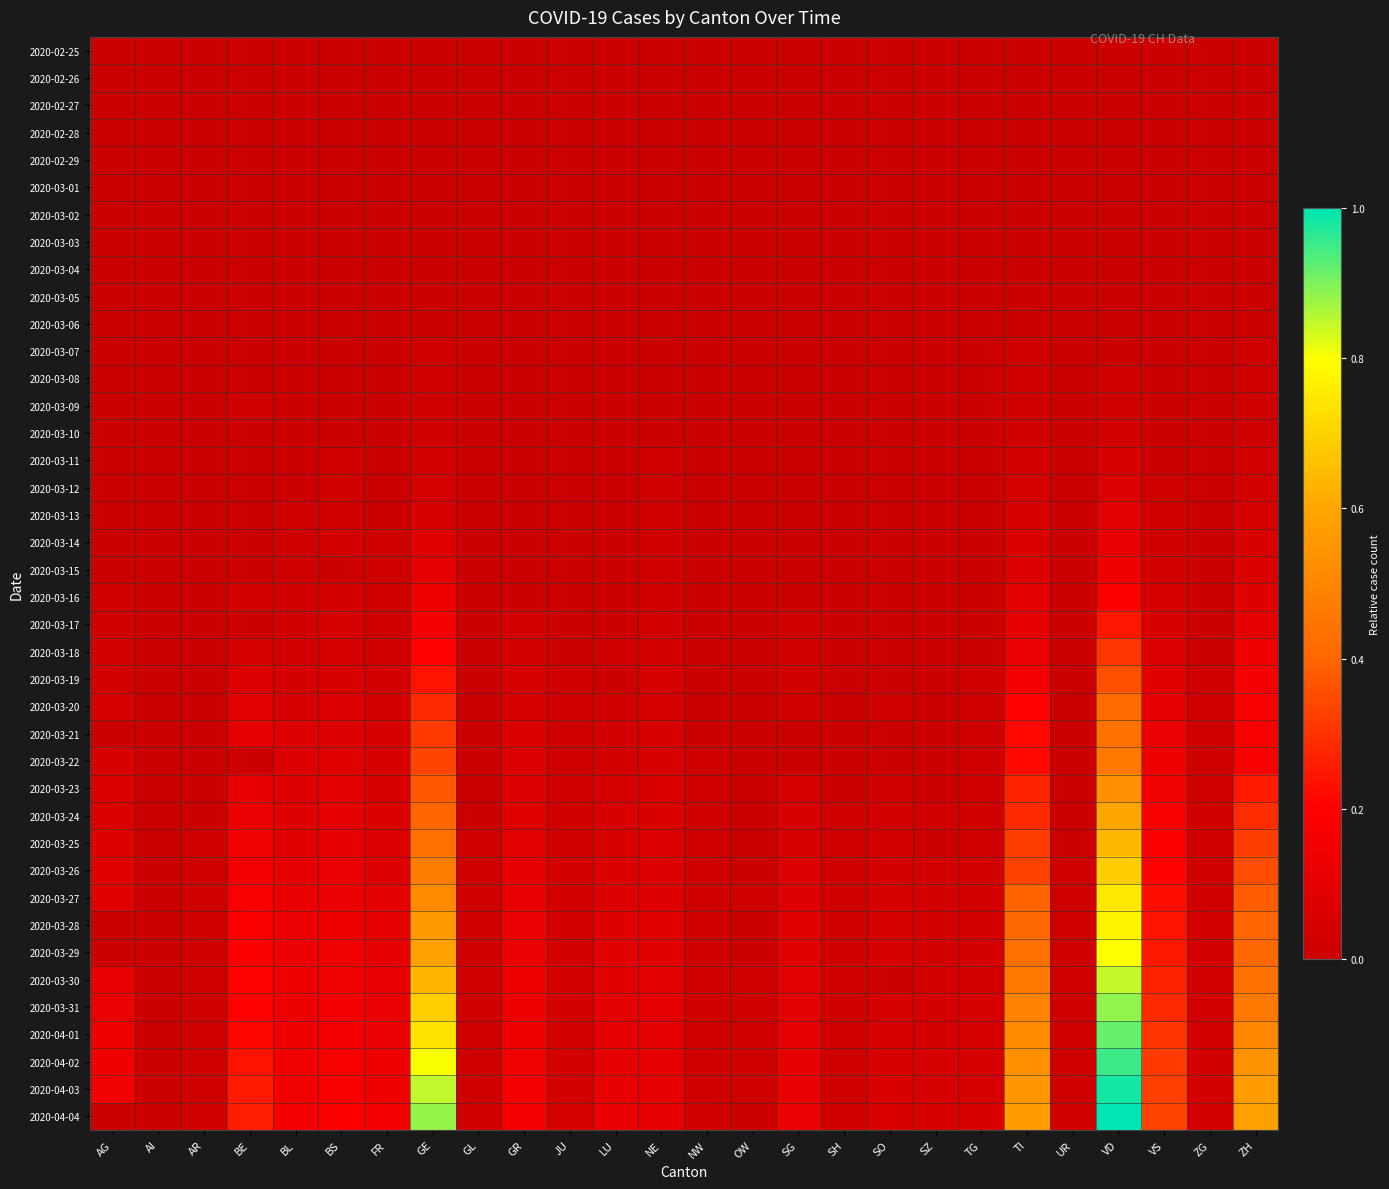

Reading left to right, what are all the values shown in this chart?

2020-02-25: AG=0.0	AI=0.0	AR=0.0	BE=0.0	BL=0.0	BS=0.0	FR=0.0	GE=0.0	GL=0.0	GR=0.0	JU=0.0	LU=0.0	NE=0.0	NW=0.0	OW=0.0	SG=0.0	SH=0.0	SO=0.0	SZ=0.0	TG=0.0	TI=0.0	UR=0.0	VD=0.0	VS=0.0	ZG=0.0	ZH=0.0
2020-02-26: AG=0.0	AI=0.0	AR=0.0	BE=0.0	BL=0.0	BS=0.0	FR=0.0	GE=0.0	GL=0.0	GR=0.0	JU=0.0	LU=0.0	NE=0.0	NW=0.0	OW=0.0	SG=0.0	SH=0.0	SO=0.0	SZ=0.0	TG=0.0	TI=0.0	UR=0.0	VD=0.0	VS=0.0	ZG=0.0	ZH=0.0
2020-02-27: AG=0.0	AI=0.0	AR=0.0	BE=0.0	BL=0.0	BS=0.0	FR=0.0	GE=0.0	GL=0.0	GR=0.0	JU=0.0	LU=0.0	NE=0.0	NW=0.0	OW=0.0	SG=0.0	SH=0.0	SO=0.0	SZ=0.0	TG=0.0	TI=0.0	UR=0.0	VD=0.0	VS=0.0	ZG=0.0	ZH=0.0
2020-02-28: AG=0.0	AI=0.0	AR=0.0	BE=0.0	BL=0.0	BS=0.0	FR=0.0	GE=0.0	GL=0.0	GR=0.0	JU=0.0	LU=0.0	NE=0.0	NW=0.0	OW=0.0	SG=0.0	SH=0.0	SO=0.0	SZ=0.0	TG=0.0	TI=0.0	UR=0.0	VD=0.0	VS=0.0	ZG=0.0	ZH=0.0
2020-02-29: AG=0.0	AI=0.0	AR=0.0	BE=0.0	BL=0.0	BS=0.0	FR=0.0	GE=0.0	GL=0.0	GR=0.0	JU=0.0	LU=0.0	NE=0.0	NW=0.0	OW=0.0	SG=0.0	SH=0.0	SO=0.0	SZ=0.0	TG=0.0	TI=0.0	UR=0.0	VD=0.0	VS=0.0	ZG=0.0	ZH=0.0
2020-03-01: AG=0.0	AI=0.0	AR=0.0	BE=0.0	BL=0.0	BS=0.0	FR=0.0	GE=0.0	GL=0.0	GR=0.0	JU=0.0	LU=0.0	NE=0.0	NW=0.0	OW=0.0	SG=0.0	SH=0.0	SO=0.0	SZ=0.0	TG=0.0	TI=0.0	UR=0.0	VD=0.0	VS=0.0	ZG=0.0	ZH=0.0
2020-03-02: AG=0.0	AI=0.0	AR=0.0	BE=0.0	BL=0.0	BS=0.0	FR=0.0	GE=0.0	GL=0.0	GR=0.0	JU=0.0	LU=0.0	NE=0.0	NW=0.0	OW=0.0	SG=0.0	SH=0.0	SO=0.0	SZ=0.0	TG=0.0	TI=0.0	UR=0.0	VD=0.0	VS=0.0	ZG=0.0	ZH=0.0
2020-03-03: AG=0.0	AI=0.0	AR=0.0	BE=0.0	BL=0.0	BS=0.0	FR=0.0	GE=0.0	GL=0.0	GR=0.0	JU=0.0	LU=0.0	NE=0.0	NW=0.0	OW=0.0	SG=0.0	SH=0.0	SO=0.0	SZ=0.0	TG=0.0	TI=0.0	UR=0.0	VD=0.0	VS=0.0	ZG=0.0	ZH=0.0
2020-03-04: AG=0.0	AI=0.0	AR=0.0	BE=0.0	BL=0.0	BS=0.0	FR=0.0	GE=0.0	GL=0.0	GR=0.0	JU=0.0	LU=0.0	NE=0.0	NW=0.0	OW=0.0	SG=0.0	SH=0.0	SO=0.0	SZ=0.0	TG=0.0	TI=0.0	UR=0.0	VD=0.0	VS=0.0	ZG=0.0	ZH=0.0
2020-03-05: AG=0.0	AI=0.0	AR=0.0	BE=0.0	BL=0.0	BS=0.0	FR=0.0	GE=0.0	GL=0.0	GR=0.0	JU=0.0	LU=0.0	NE=0.0	NW=0.0	OW=0.0	SG=0.0	SH=0.0	SO=0.0	SZ=0.0	TG=0.0	TI=0.0	UR=0.0	VD=0.0	VS=0.0	ZG=0.0	ZH=0.0
2020-03-06: AG=0.0	AI=0.0	AR=0.0	BE=0.0	BL=0.0	BS=0.0	FR=0.0	GE=0.0	GL=0.0	GR=0.0	JU=0.0	LU=0.0	NE=0.0	NW=0.0	OW=0.0	SG=0.0	SH=0.0	SO=0.0	SZ=0.0	TG=0.0	TI=0.0	UR=0.0	VD=0.0	VS=0.0	ZG=0.0	ZH=0.0
2020-03-07: AG=0.0	AI=0.0	AR=0.0	BE=0.0	BL=0.0	BS=0.0	FR=0.0	GE=0.0	GL=0.0	GR=0.0	JU=0.0	LU=0.0	NE=0.0	NW=0.0	OW=0.0	SG=0.0	SH=0.0	SO=0.0	SZ=0.0	TG=0.0	TI=0.0	UR=0.0	VD=0.0	VS=0.0	ZG=0.0	ZH=0.0
2020-03-08: AG=0.0	AI=0.0	AR=0.0	BE=0.0	BL=0.0	BS=0.0	FR=0.0	GE=0.0	GL=0.0	GR=0.0	JU=0.0	LU=0.0	NE=0.0	NW=0.0	OW=0.0	SG=0.0	SH=0.0	SO=0.0	SZ=0.0	TG=0.0	TI=0.0	UR=0.0	VD=0.0	VS=0.0	ZG=0.0	ZH=0.0
2020-03-09: AG=0.0	AI=0.0	AR=0.0	BE=0.0	BL=0.0	BS=0.0	FR=0.0	GE=0.0	GL=0.0	GR=0.0	JU=0.0	LU=0.0	NE=0.0	NW=0.0	OW=0.0	SG=0.0	SH=0.0	SO=0.0	SZ=0.0	TG=0.0	TI=0.0	UR=0.0	VD=0.0	VS=0.0	ZG=0.0	ZH=0.0
2020-03-10: AG=0.0	AI=0.0	AR=0.0	BE=0.0	BL=0.0	BS=0.0	FR=0.0	GE=0.0	GL=0.0	GR=0.0	JU=0.0	LU=0.0	NE=0.0	NW=0.0	OW=0.0	SG=0.0	SH=0.0	SO=0.0	SZ=0.0	TG=0.0	TI=0.0	UR=0.0	VD=0.0	VS=0.0	ZG=0.0	ZH=0.0
2020-03-11: AG=0.0	AI=0.0	AR=0.0	BE=0.0	BL=0.0	BS=0.0	FR=0.0	GE=0.0	GL=0.0	GR=0.0	JU=0.0	LU=0.0	NE=0.0	NW=0.0	OW=0.0	SG=0.0	SH=0.0	SO=0.0	SZ=0.0	TG=0.0	TI=0.0	UR=0.0	VD=0.0	VS=0.0	ZG=0.0	ZH=0.0
2020-03-12: AG=0.0	AI=0.0	AR=0.0	BE=0.0	BL=0.0	BS=0.0	FR=0.0	GE=0.0	GL=0.0	GR=0.0	JU=0.0	LU=0.0	NE=0.0	NW=0.0	OW=0.0	SG=0.0	SH=0.0	SO=0.0	SZ=0.0	TG=0.0	TI=0.0	UR=0.0	VD=0.1	VS=0.0	ZG=0.0	ZH=0.0
2020-03-13: AG=0.0	AI=0.0	AR=0.0	BE=0.0	BL=0.0	BS=0.0	FR=0.0	GE=0.1	GL=0.0	GR=0.0	JU=0.0	LU=0.0	NE=0.0	NW=0.0	OW=0.0	SG=0.0	SH=0.0	SO=0.0	SZ=0.0	TG=0.0	TI=0.0	UR=0.0	VD=0.1	VS=0.0	ZG=0.0	ZH=0.0
2020-03-14: AG=0.0	AI=0.0	AR=0.0	BE=0.0	BL=0.0	BS=0.0	FR=0.0	GE=0.1	GL=0.0	GR=0.0	JU=0.0	LU=0.0	NE=0.0	NW=0.0	OW=0.0	SG=0.0	SH=0.0	SO=0.0	SZ=0.0	TG=0.0	TI=0.1	UR=0.0	VD=0.1	VS=0.0	ZG=0.0	ZH=0.1
2020-03-15: AG=0.0	AI=0.0	AR=0.0	BE=0.0	BL=0.0	BS=0.0	FR=0.0	GE=0.1	GL=0.0	GR=0.0	JU=0.0	LU=0.0	NE=0.0	NW=0.0	OW=0.0	SG=0.0	SH=0.0	SO=0.0	SZ=0.0	TG=0.0	TI=0.1	UR=0.0	VD=0.1	VS=0.0	ZG=0.0	ZH=0.1
2020-03-16: AG=0.0	AI=0.0	AR=0.0	BE=0.0	BL=0.0	BS=0.0	FR=0.0	GE=0.1	GL=0.0	GR=0.0	JU=0.0	LU=0.0	NE=0.0	NW=0.0	OW=0.0	SG=0.0	SH=0.0	SO=0.0	SZ=0.0	TG=0.0	TI=0.1	UR=0.0	VD=0.2	VS=0.0	ZG=0.0	ZH=0.1
2020-03-17: AG=0.0	AI=0.0	AR=0.0	BE=0.0	BL=0.0	BS=0.0	FR=0.0	GE=0.2	GL=0.0	GR=0.0	JU=0.0	LU=0.0	NE=0.0	NW=0.0	OW=0.0	SG=0.0	SH=0.0	SO=0.0	SZ=0.0	TG=0.0	TI=0.1	UR=0.0	VD=0.2	VS=0.1	ZG=0.0	ZH=0.1
2020-03-18: AG=0.0	AI=0.0	AR=0.0	BE=0.0	BL=0.0	BS=0.0	FR=0.0	GE=0.2	GL=0.0	GR=0.0	JU=0.0	LU=0.0	NE=0.0	NW=0.0	OW=0.0	SG=0.0	SH=0.0	SO=0.0	SZ=0.0	TG=0.0	TI=0.1	UR=0.0	VD=0.3	VS=0.1	ZG=0.0	ZH=0.1
2020-03-19: AG=0.0	AI=0.0	AR=0.0	BE=0.1	BL=0.0	BS=0.1	FR=0.0	GE=0.2	GL=0.0	GR=0.0	JU=0.0	LU=0.0	NE=0.0	NW=0.0	OW=0.0	SG=0.0	SH=0.0	SO=0.0	SZ=0.0	TG=0.0	TI=0.1	UR=0.0	VD=0.4	VS=0.1	ZG=0.0	ZH=0.2
2020-03-20: AG=0.0	AI=0.0	AR=0.0	BE=0.1	BL=0.0	BS=0.1	FR=0.0	GE=0.3	GL=0.0	GR=0.1	JU=0.0	LU=0.0	NE=0.0	NW=0.0	OW=0.0	SG=0.0	SH=0.0	SO=0.0	SZ=0.0	TG=0.0	TI=0.2	UR=0.0	VD=0.4	VS=0.1	ZG=0.0	ZH=0.2
2020-03-21: AG=0.0	AI=0.0	AR=0.0	BE=0.1	BL=0.1	BS=0.1	FR=0.0	GE=0.3	GL=0.0	GR=0.1	JU=0.0	LU=0.0	NE=0.0	NW=0.0	OW=0.0	SG=0.0	SH=0.0	SO=0.0	SZ=0.0	TG=0.0	TI=0.2	UR=0.0	VD=0.4	VS=0.1	ZG=0.0	ZH=0.2
2020-03-22: AG=0.1	AI=0.0	AR=0.0	BE=0.0	BL=0.1	BS=0.1	FR=0.0	GE=0.3	GL=0.0	GR=0.1	JU=0.0	LU=0.0	NE=0.1	NW=0.0	OW=0.0	SG=0.0	SH=0.0	SO=0.0	SZ=0.0	TG=0.0	TI=0.2	UR=0.0	VD=0.5	VS=0.1	ZG=0.0	ZH=0.2
2020-03-23: AG=0.1	AI=0.0	AR=0.0	BE=0.1	BL=0.1	BS=0.1	FR=0.1	GE=0.4	GL=0.0	GR=0.1	JU=0.0	LU=0.0	NE=0.1	NW=0.0	OW=0.0	SG=0.0	SH=0.0	SO=0.0	SZ=0.0	TG=0.0	TI=0.3	UR=0.0	VD=0.5	VS=0.1	ZG=0.0	ZH=0.3
2020-03-24: AG=0.1	AI=0.0	AR=0.0	BE=0.1	BL=0.1	BS=0.1	FR=0.1	GE=0.4	GL=0.0	GR=0.1	JU=0.0	LU=0.0	NE=0.1	NW=0.0	OW=0.0	SG=0.0	SH=0.0	SO=0.0	SZ=0.0	TG=0.0	TI=0.3	UR=0.0	VD=0.6	VS=0.2	ZG=0.0	ZH=0.3
2020-03-25: AG=0.1	AI=0.0	AR=0.0	BE=0.1	BL=0.1	BS=0.1	FR=0.1	GE=0.4	GL=0.0	GR=0.1	JU=0.0	LU=0.1	NE=0.1	NW=0.0	OW=0.0	SG=0.1	SH=0.0	SO=0.0	SZ=0.0	TG=0.0	TI=0.3	UR=0.0	VD=0.6	VS=0.2	ZG=0.0	ZH=0.3
2020-03-26: AG=0.1	AI=0.0	AR=0.0	BE=0.2	BL=0.1	BS=0.1	FR=0.1	GE=0.5	GL=0.0	GR=0.1	JU=0.0	LU=0.1	NE=0.1	NW=0.0	OW=0.0	SG=0.1	SH=0.0	SO=0.0	SZ=0.0	TG=0.0	TI=0.3	UR=0.0	VD=0.7	VS=0.2	ZG=0.0	ZH=0.4
2020-03-27: AG=0.1	AI=0.0	AR=0.0	BE=0.2	BL=0.1	BS=0.1	FR=0.1	GE=0.5	GL=0.0	GR=0.1	JU=0.0	LU=0.1	NE=0.1	NW=0.0	OW=0.0	SG=0.1	SH=0.0	SO=0.0	SZ=0.0	TG=0.0	TI=0.4	UR=0.0	VD=0.7	VS=0.2	ZG=0.0	ZH=0.4
2020-03-28: AG=0.0	AI=0.0	AR=0.0	BE=0.2	BL=0.1	BS=0.1	FR=0.1	GE=0.6	GL=0.0	GR=0.1	JU=0.0	LU=0.1	NE=0.1	NW=0.0	OW=0.0	SG=0.1	SH=0.0	SO=0.0	SZ=0.0	TG=0.0	TI=0.4	UR=0.0	VD=0.8	VS=0.2	ZG=0.0	ZH=0.4
2020-03-29: AG=0.0	AI=0.0	AR=0.0	BE=0.2	BL=0.1	BS=0.1	FR=0.1	GE=0.6	GL=0.0	GR=0.1	JU=0.0	LU=0.1	NE=0.1	NW=0.0	OW=0.0	SG=0.1	SH=0.0	SO=0.0	SZ=0.0	TG=0.0	TI=0.4	UR=0.0	VD=0.8	VS=0.2	ZG=0.0	ZH=0.4
2020-03-30: AG=0.1	AI=0.0	AR=0.0	BE=0.2	BL=0.1	BS=0.1	FR=0.1	GE=0.6	GL=0.0	GR=0.1	JU=0.0	LU=0.1	NE=0.1	NW=0.0	OW=0.0	SG=0.1	SH=0.0	SO=0.0	SZ=0.0	TG=0.0	TI=0.5	UR=0.0	VD=0.8	VS=0.3	ZG=0.0	ZH=0.4
2020-03-31: AG=0.1	AI=0.0	AR=0.0	BE=0.2	BL=0.1	BS=0.2	FR=0.1	GE=0.7	GL=0.0	GR=0.1	JU=0.0	LU=0.1	NE=0.1	NW=0.0	OW=0.0	SG=0.1	SH=0.0	SO=0.0	SZ=0.0	TG=0.0	TI=0.5	UR=0.0	VD=0.9	VS=0.3	ZG=0.0	ZH=0.5
2020-04-01: AG=0.1	AI=0.0	AR=0.0	BE=0.2	BL=0.1	BS=0.2	FR=0.1	GE=0.7	GL=0.0	GR=0.1	JU=0.0	LU=0.1	NE=0.1	NW=0.0	OW=0.0	SG=0.1	SH=0.0	SO=0.1	SZ=0.0	TG=0.0	TI=0.5	UR=0.0	VD=0.9	VS=0.3	ZG=0.0	ZH=0.5
2020-04-02: AG=0.1	AI=0.0	AR=0.0	BE=0.2	BL=0.1	BS=0.2	FR=0.1	GE=0.8	GL=0.0	GR=0.1	JU=0.0	LU=0.1	NE=0.1	NW=0.0	OW=0.0	SG=0.1	SH=0.0	SO=0.1	SZ=0.0	TG=0.0	TI=0.5	UR=0.0	VD=1.0	VS=0.3	ZG=0.0	ZH=0.5
2020-04-03: AG=0.1	AI=0.0	AR=0.0	BE=0.3	BL=0.1	BS=0.2	FR=0.1	GE=0.9	GL=0.0	GR=0.2	JU=0.0	LU=0.1	NE=0.1	NW=0.0	OW=0.0	SG=0.1	SH=0.0	SO=0.1	SZ=0.0	TG=0.0	TI=0.6	UR=0.0	VD=1.0	VS=0.3	ZG=0.0	ZH=0.6
2020-04-04: AG=0.0	AI=0.0	AR=0.0	BE=0.3	BL=0.2	BS=0.2	FR=0.1	GE=0.9	GL=0.0	GR=0.2	JU=0.0	LU=0.1	NE=0.1	NW=0.0	OW=0.0	SG=0.1	SH=0.0	SO=0.1	SZ=0.0	TG=0.0	TI=0.6	UR=0.0	VD=1.0	VS=0.3	ZG=0.0	ZH=0.6